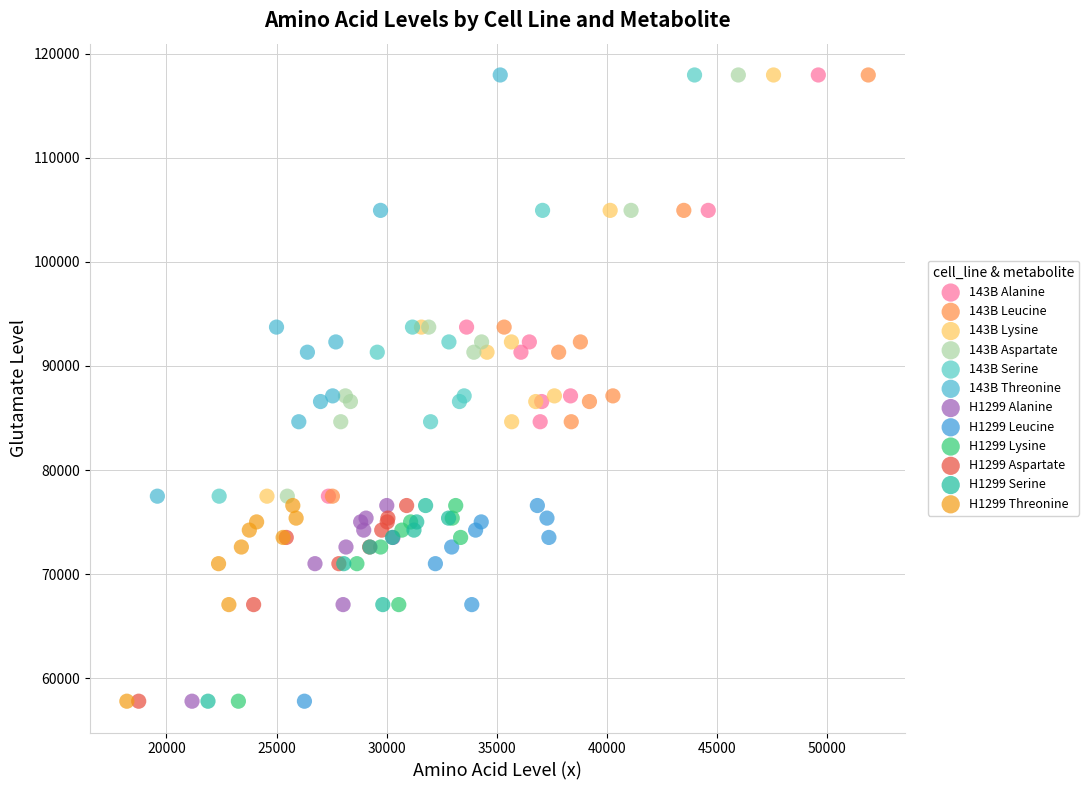

What are all the series names shown in the legend?

143B Alanine, 143B Leucine, 143B Lysine, 143B Aspartate, 143B Serine, 143B Threonine, H1299 Alanine, H1299 Leucine, H1299 Lysine, H1299 Aspartate, H1299 Serine, H1299 Threonine